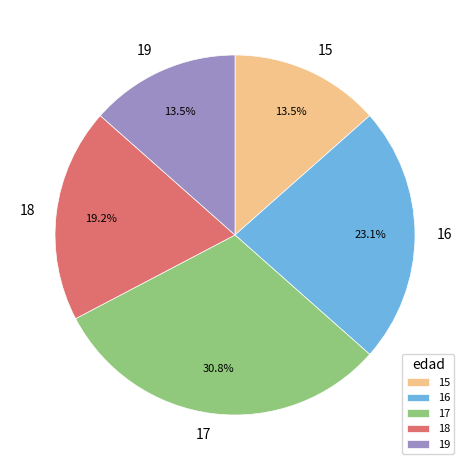

Which has a higher value, 19 or 16?

16